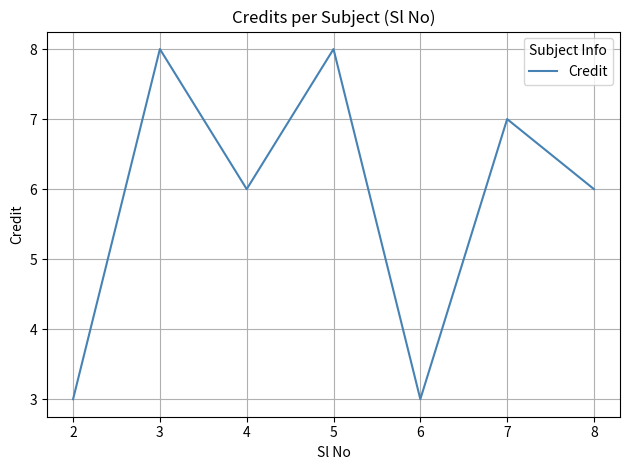

True or false: the data has more than 1 interior local peaks.

True